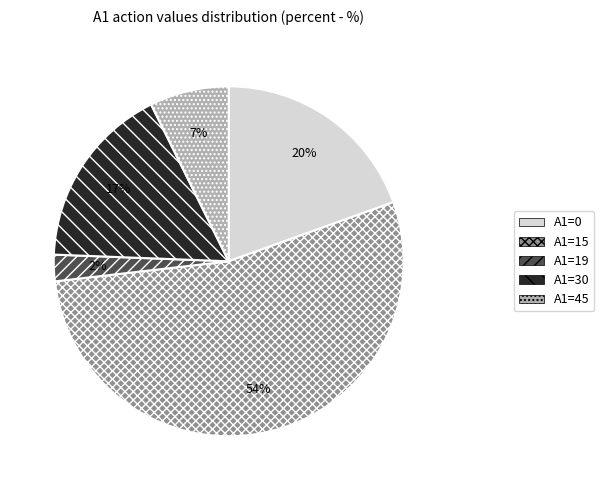

Rank the categories by value from highest to lowest.

A1=15, A1=0, A1=30, A1=45, A1=19